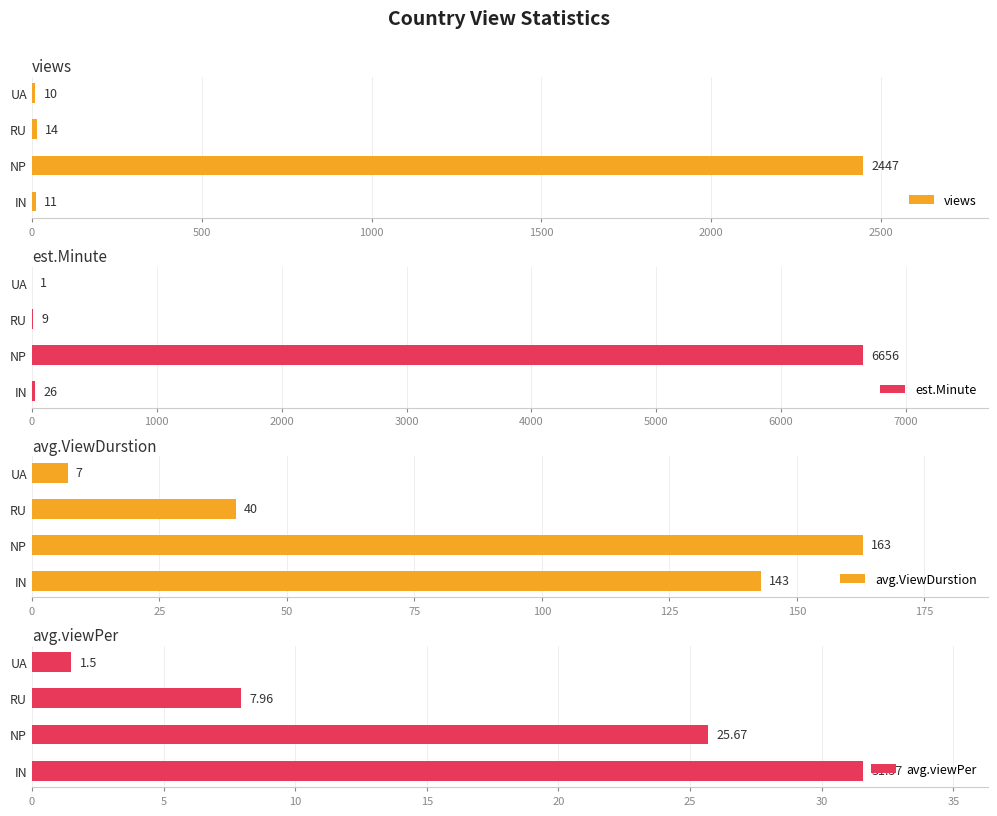

What is the value of the avg.viewPer bar at the 2nd from the left?

25.7